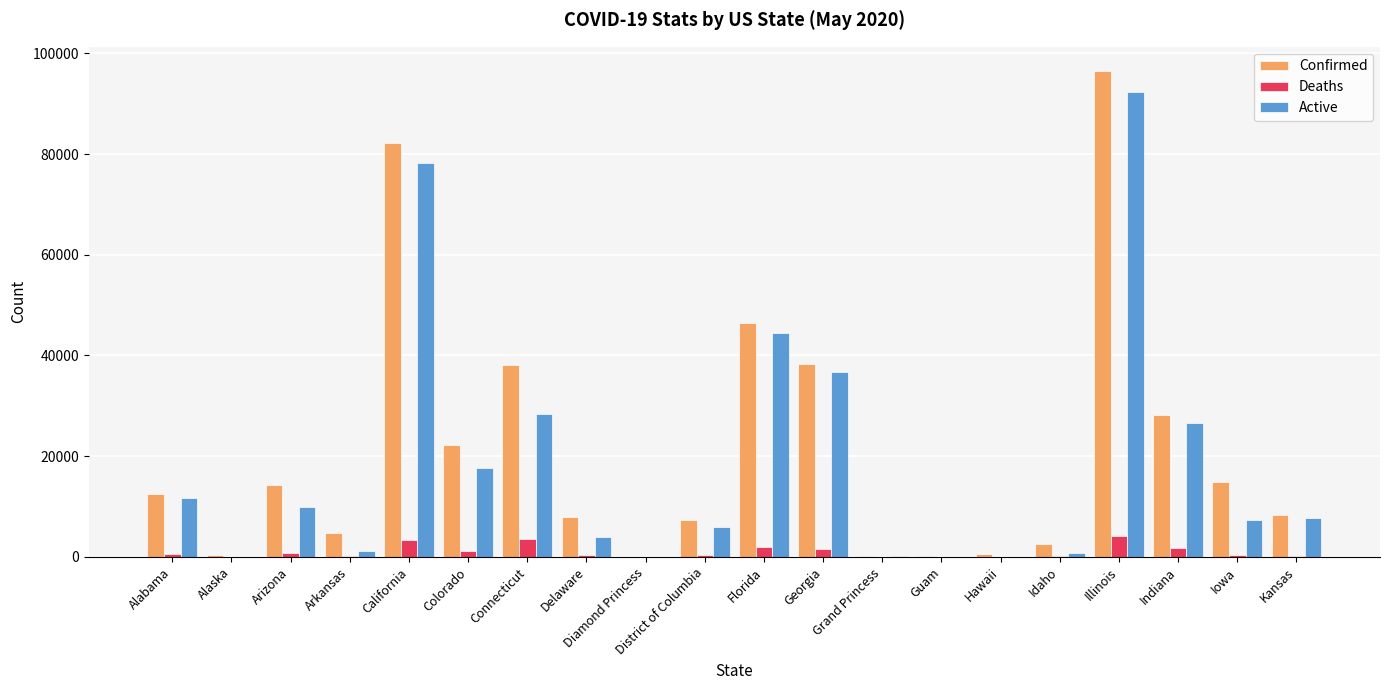

Which category has the highest value in the Confirmed series?

Illinois